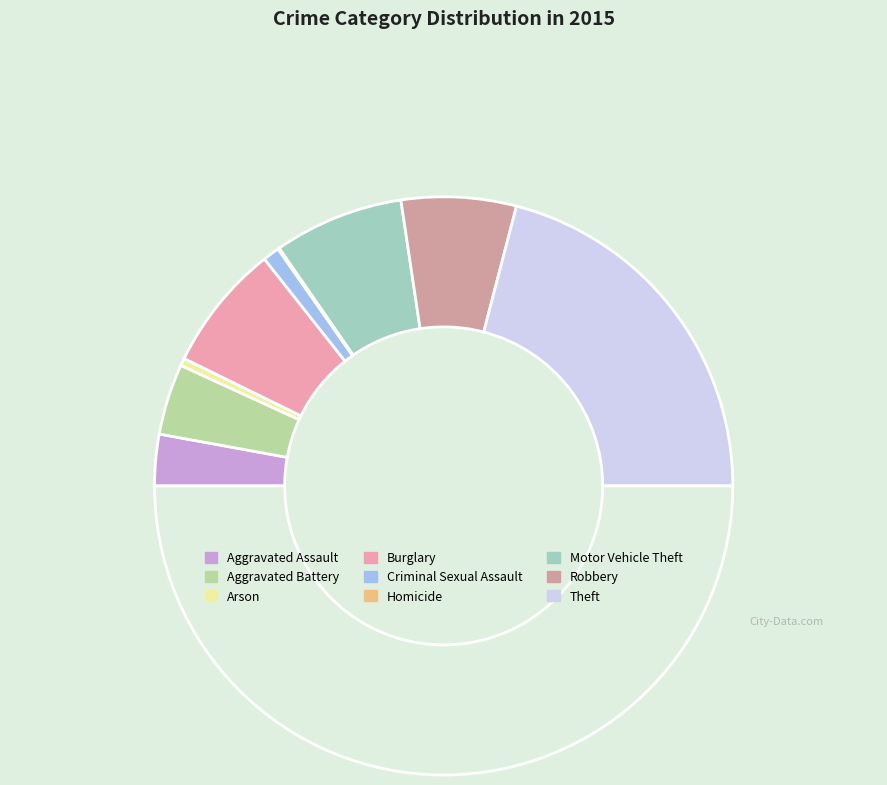

How many slices are in this pie chart?

9